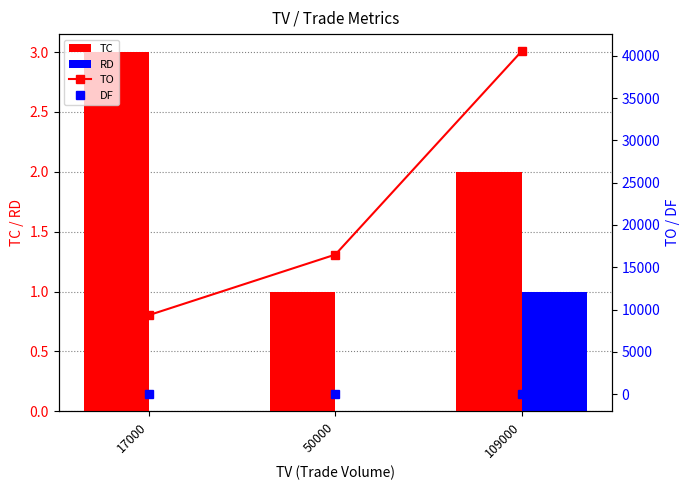

Reading left to right, list all the values displayed in this chart.

TC: 3.0	1.0	2.0
RD: 0.0	0.0	1.0
TO: 9350.0	16500.0	40530.0
DF: 0.0	0.0	0.1